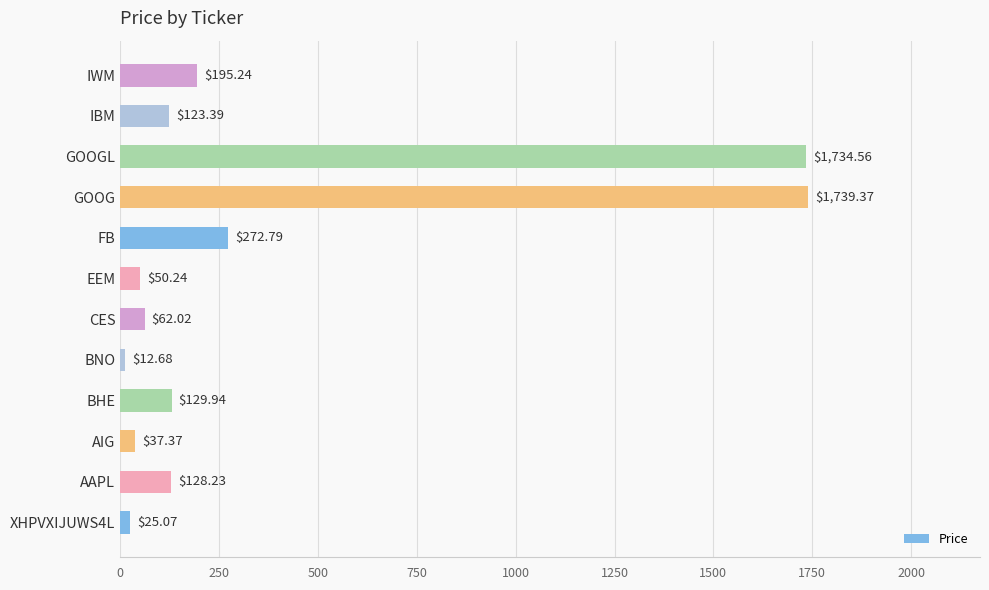

At which label is the value closest to 876?

FB